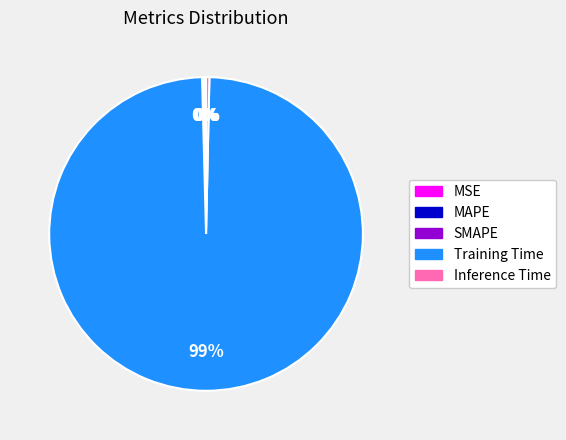

Which slice is the largest?

Training Time